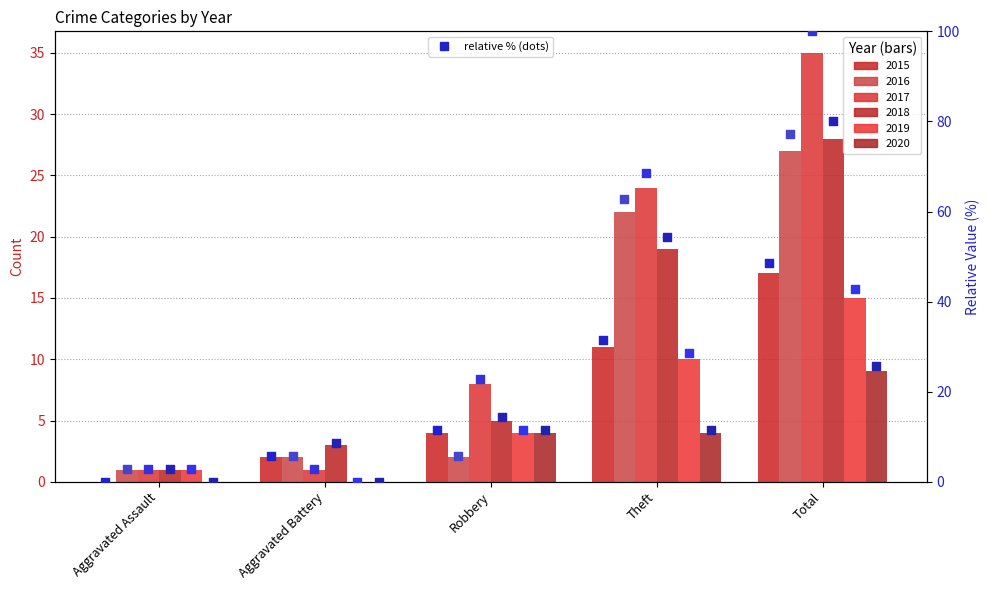

Is the value of 2019 pct at Total greater than the value of 2018 pct at Aggravated Assault?

Yes